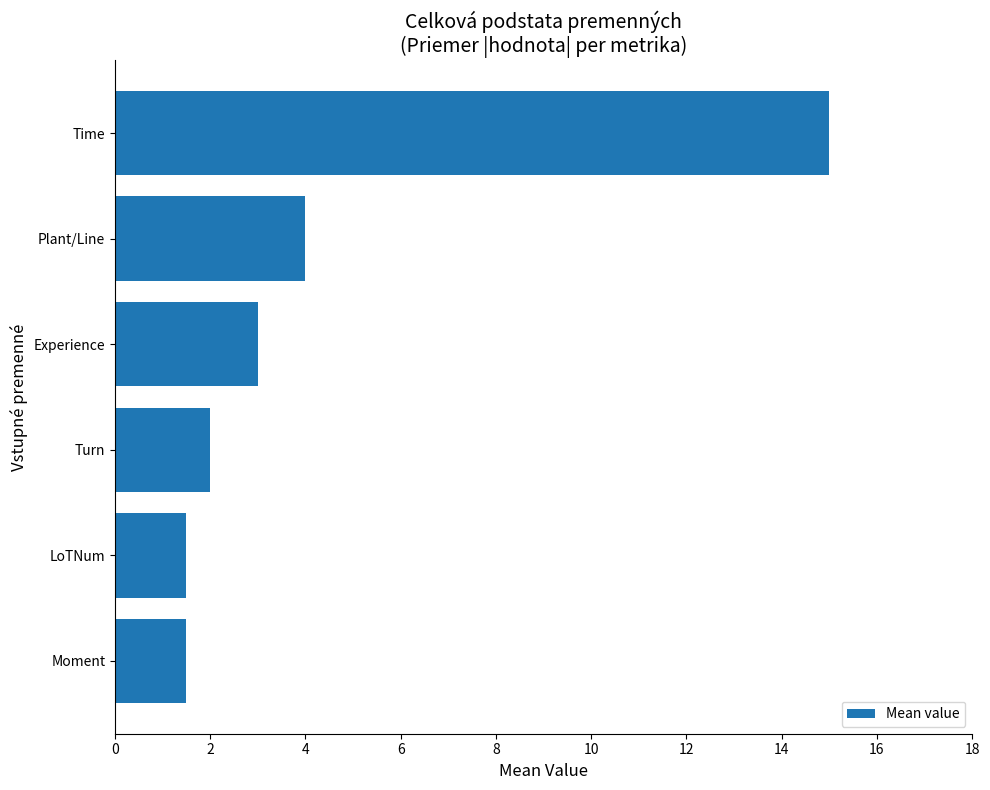

Is it true that the value at Time is 24.6?

False